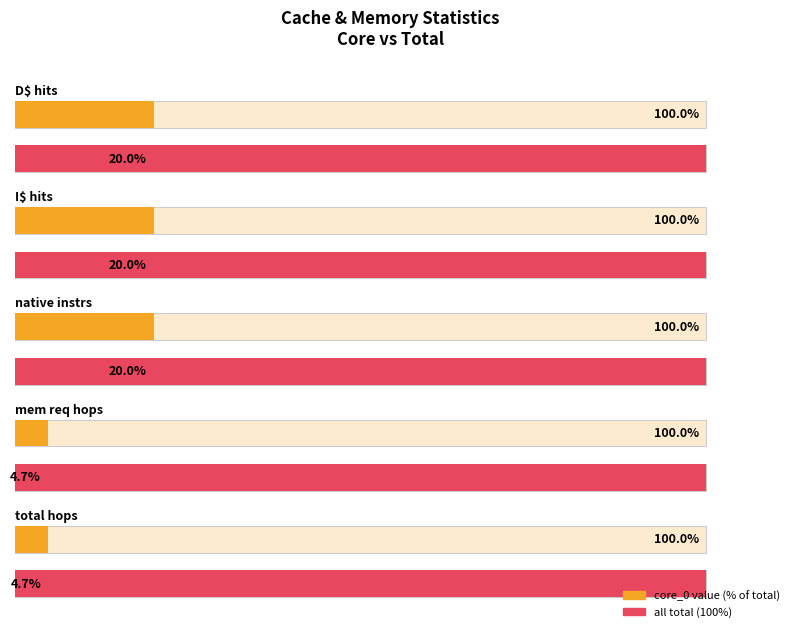

The value of core_0 at D$ misses is 0. True or false?

False